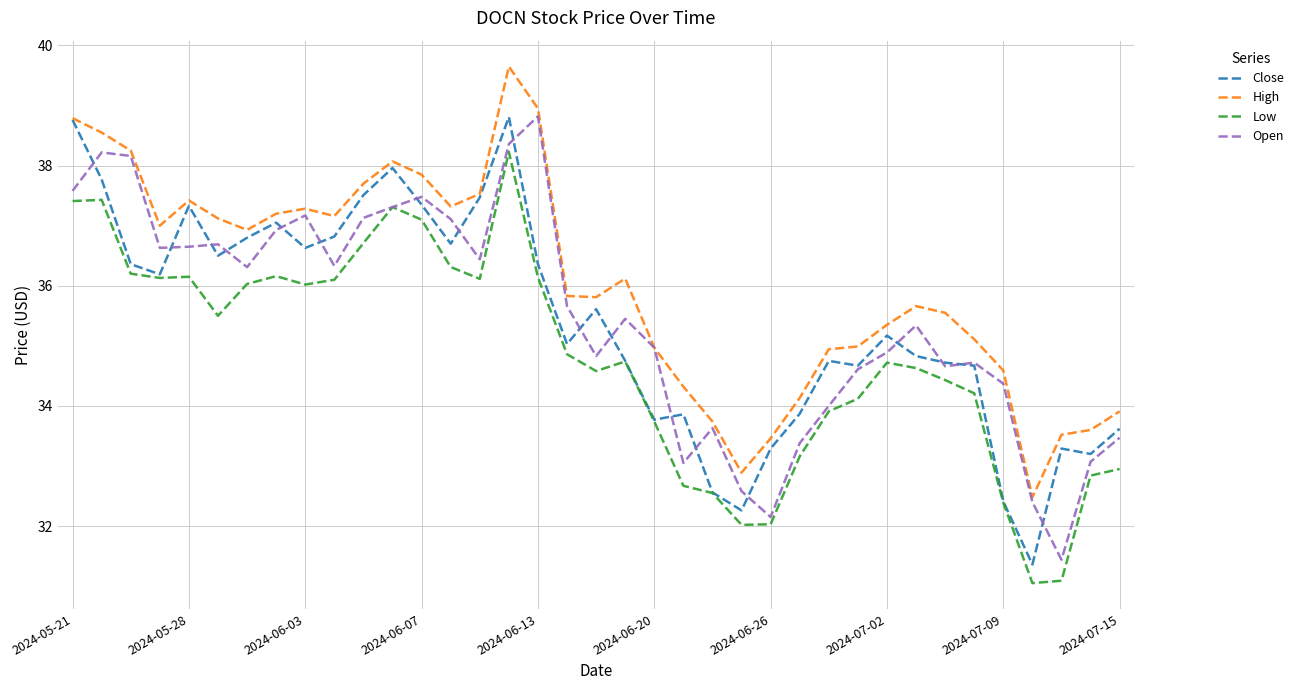

Which series has the largest total across all categories?

High